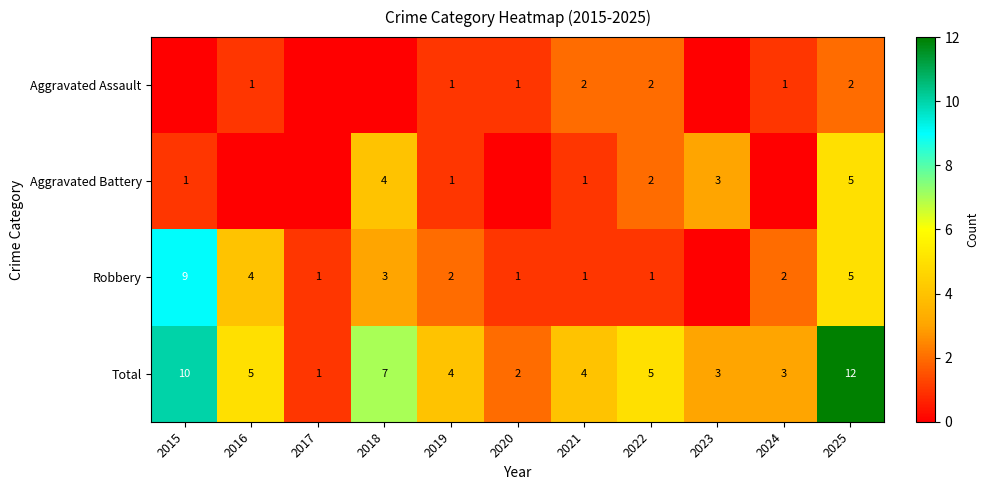

Is the value of Total at 2025 greater than the value of Robbery at 2018?

Yes